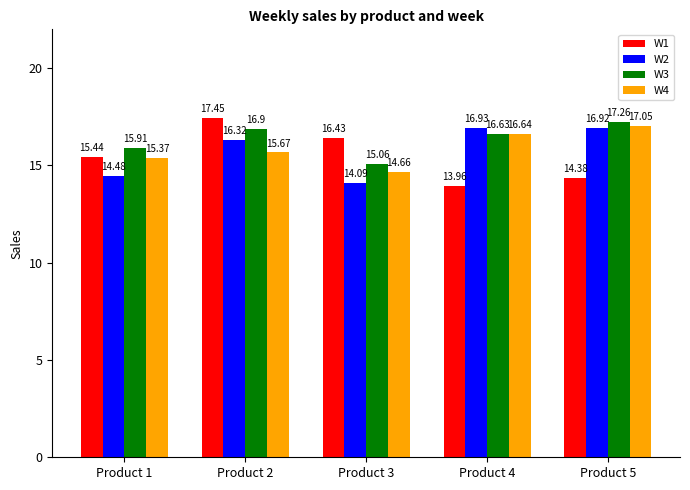

Which series has the largest total across all categories?

W3